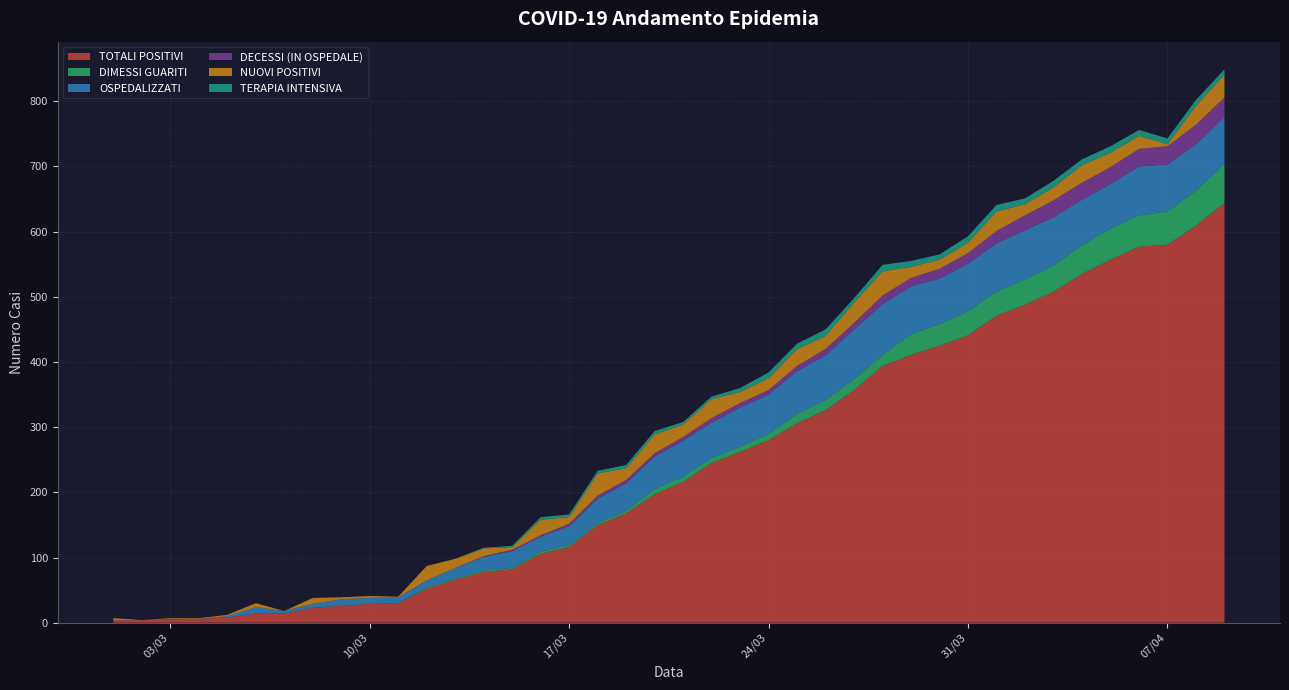

What is the highest value of the TOTALI POSITIVI series?

644